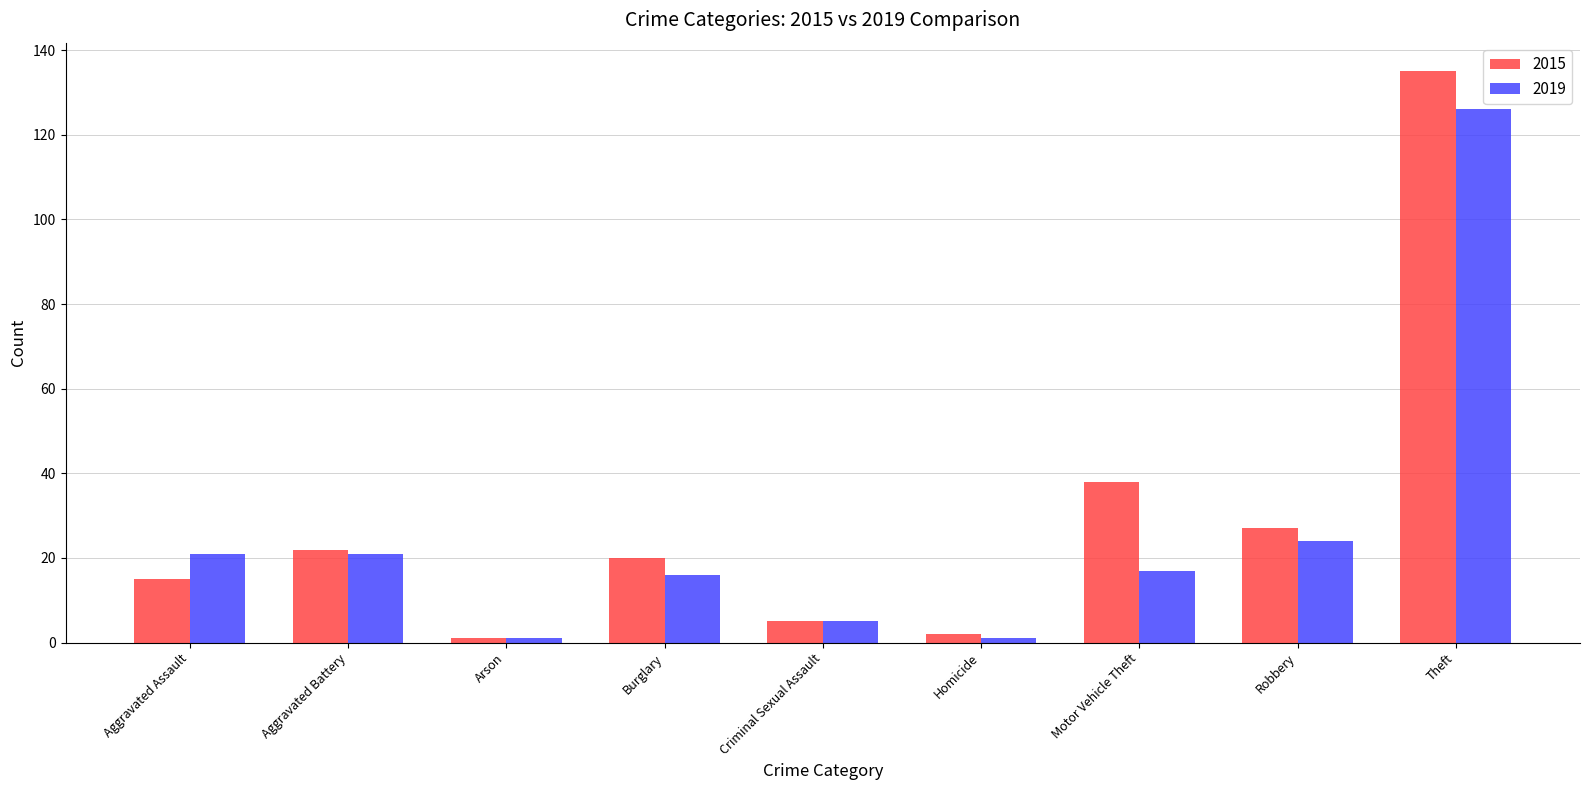

What is the total value across all series at Aggravated Assault?

36